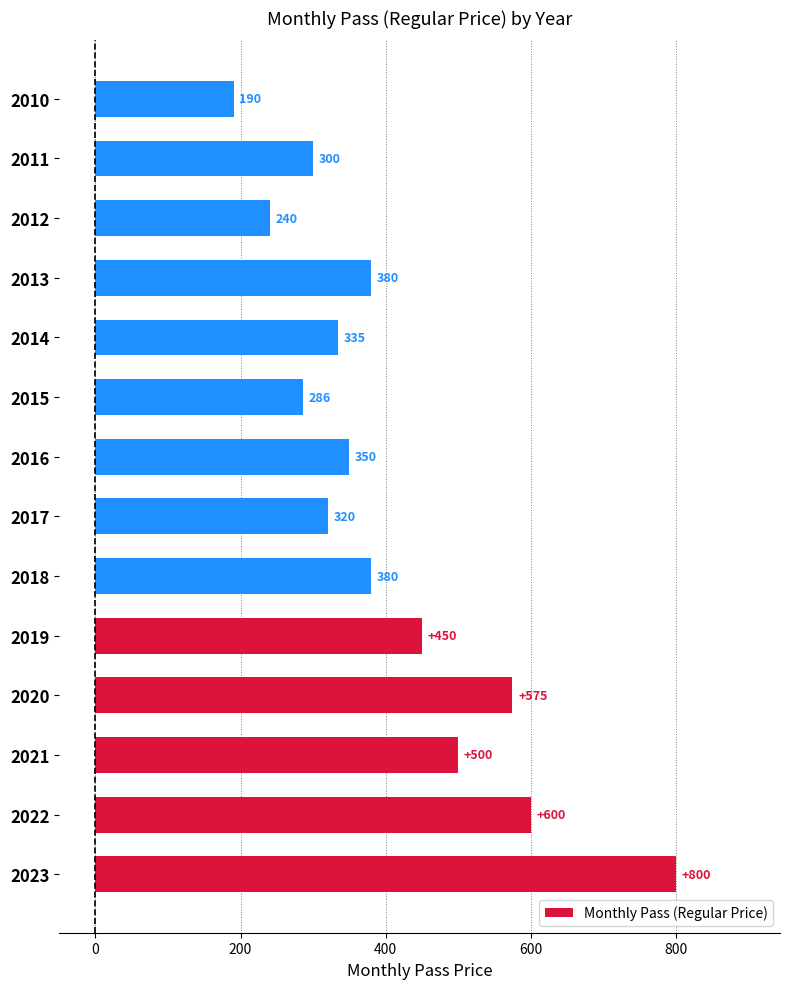

Between 2013 and 2010, which is larger?

2013